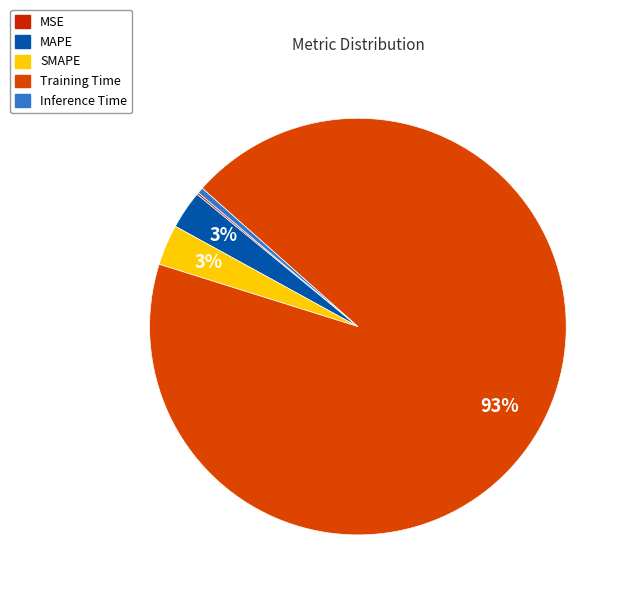

True or false: MSE accounts for 0% of the total.

True